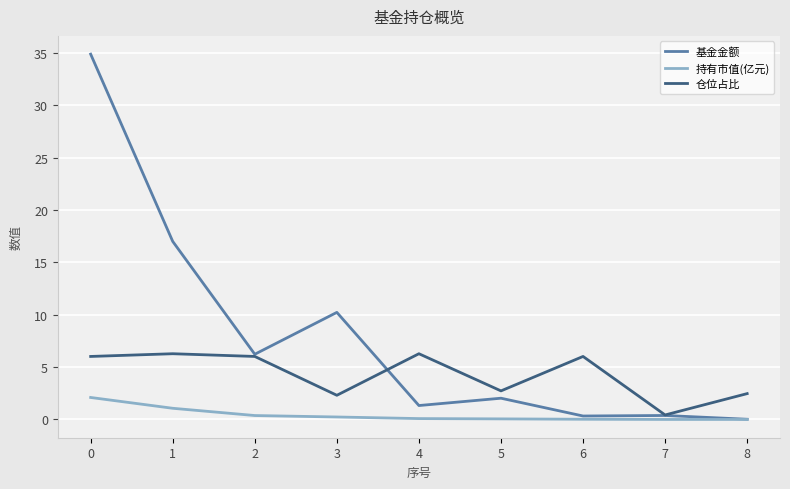

Reading left to right, extract all data points from this chart.

基金金额: 34.9	17.0	6.2	10.2	1.3	2.0	0.3	0.4	0.0
持有市值(亿元): 2.1	1.1	0.4	0.2	0.1	0.1	0.0	0.0	0.0
仓位占比: 6.0	6.3	6.0	2.3	6.3	2.7	6.0	0.4	2.5